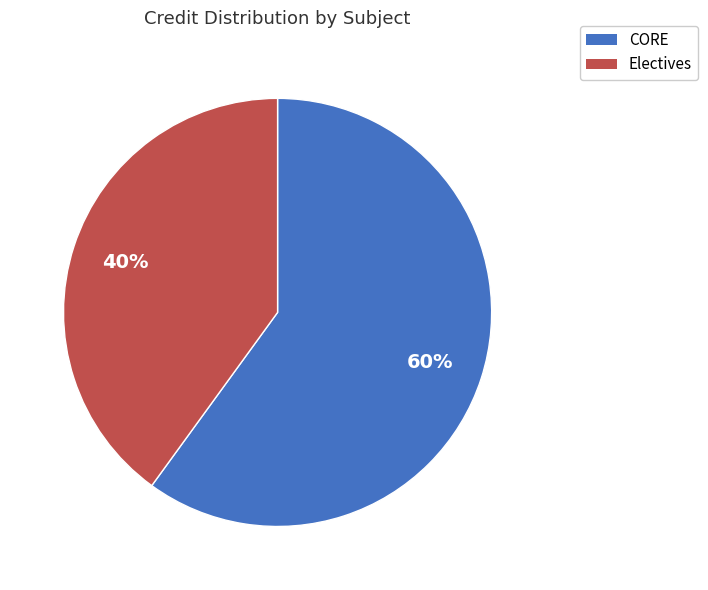

Is there a majority slice in this chart?

Yes